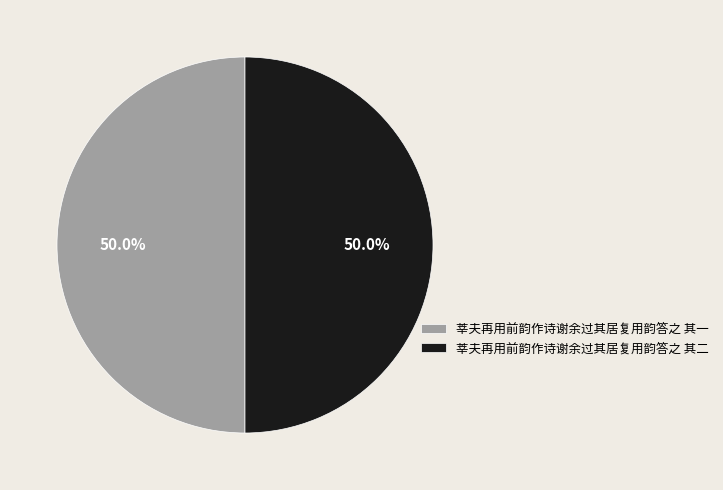

How many segments does this pie chart have?

2